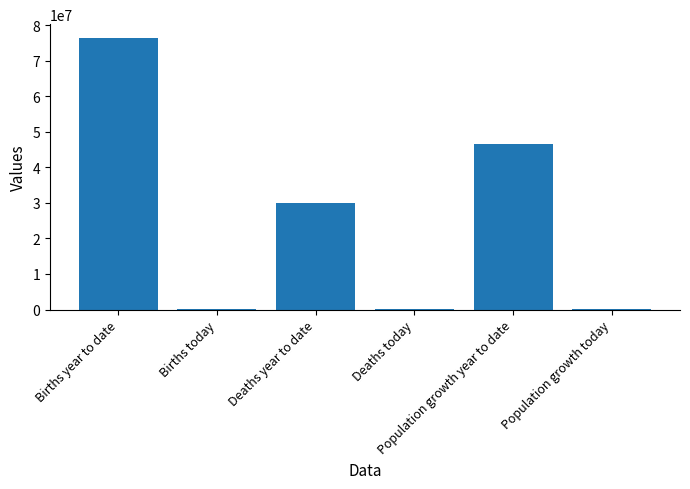

Which has a higher value, Population growth year to date or Deaths today?

Population growth year to date